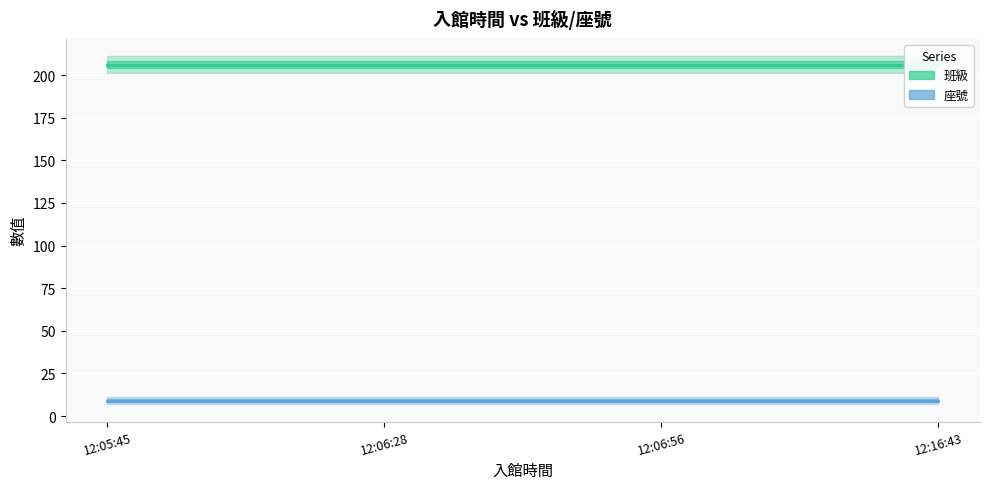

Read the 座號 value at 12:05:45.

9